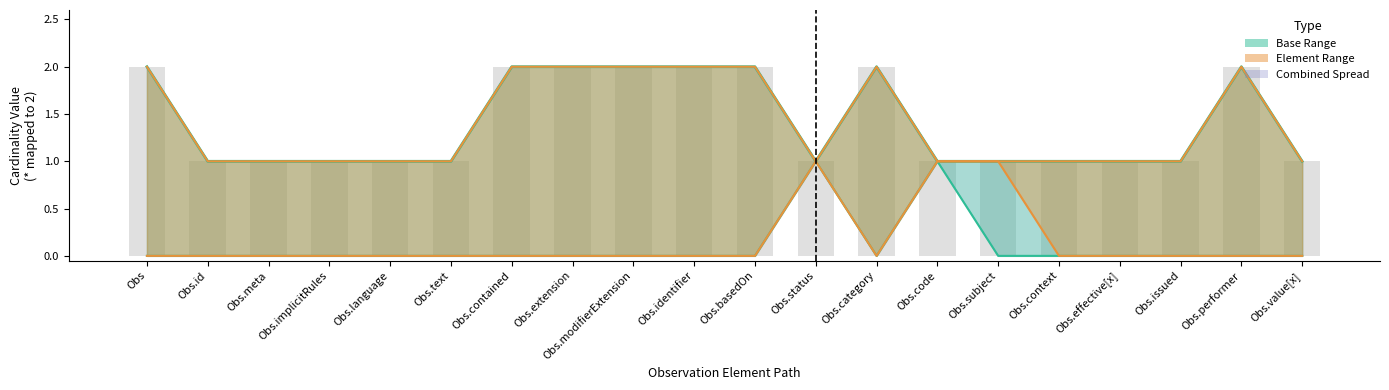

Count the base_min values in the range 0 to 1.

20